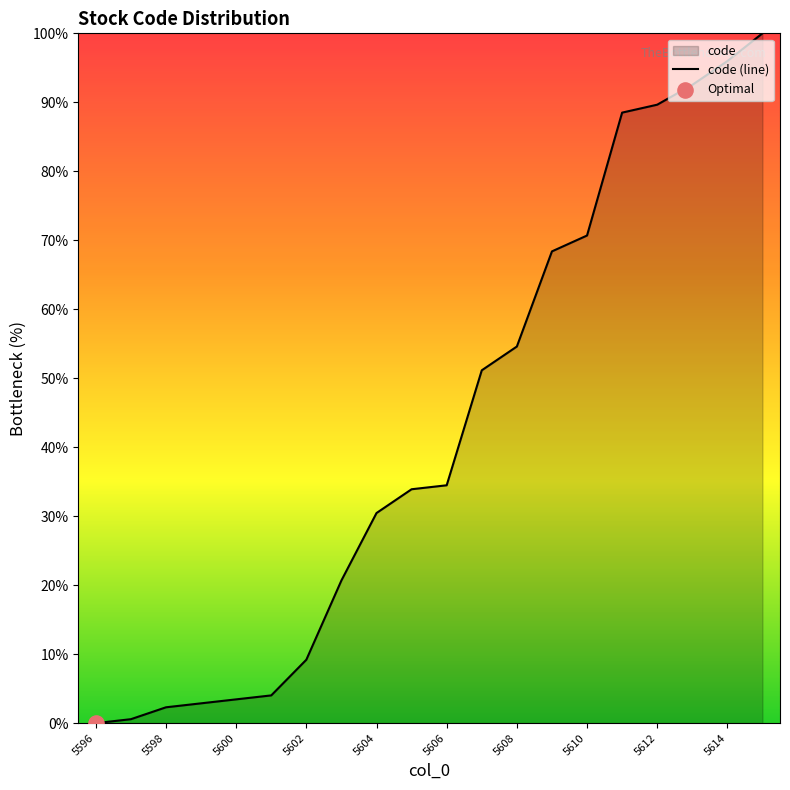

What is the ratio of the value at 5606 to the value at 5611?

0.4